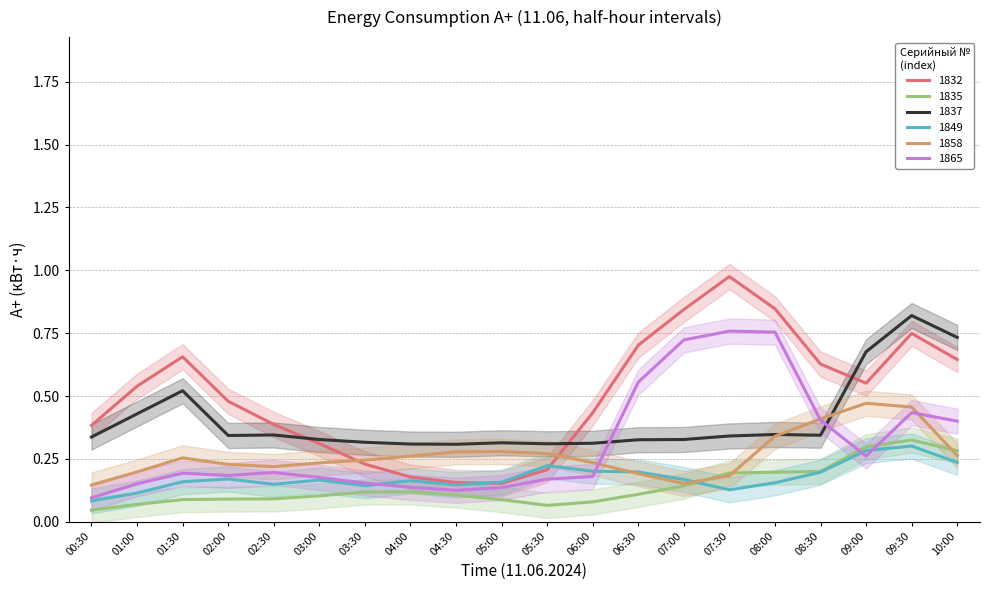

Is this an area chart (filled region under the line)?

No